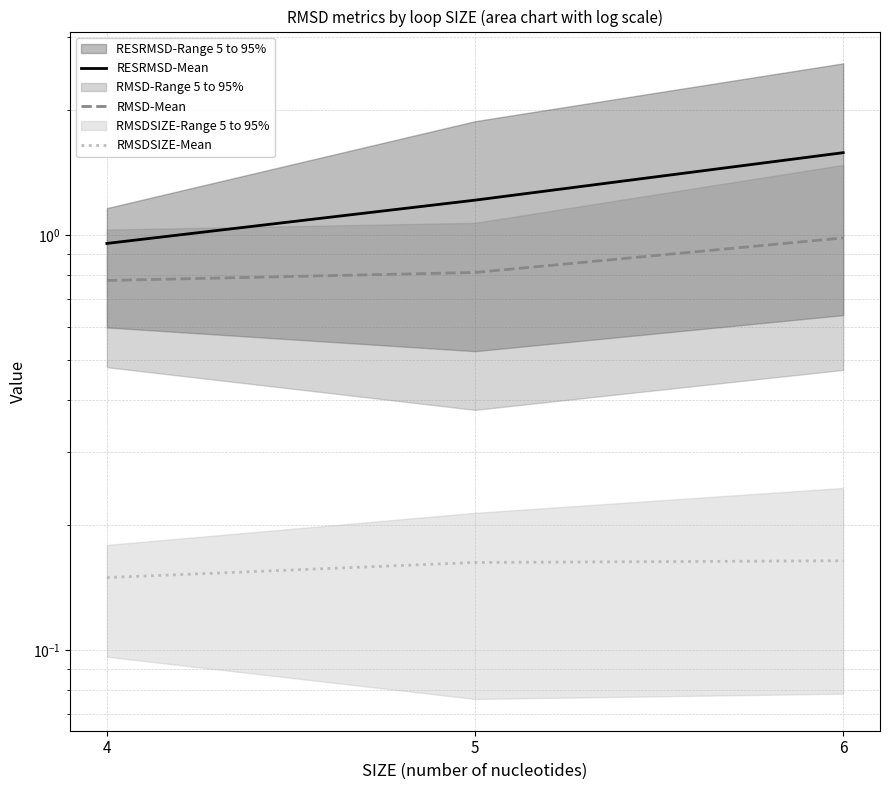

At 6, list the series in order from smallest to largest.

RMSDSIZE-Mean, RMSD-Mean, RESRMSD-Mean